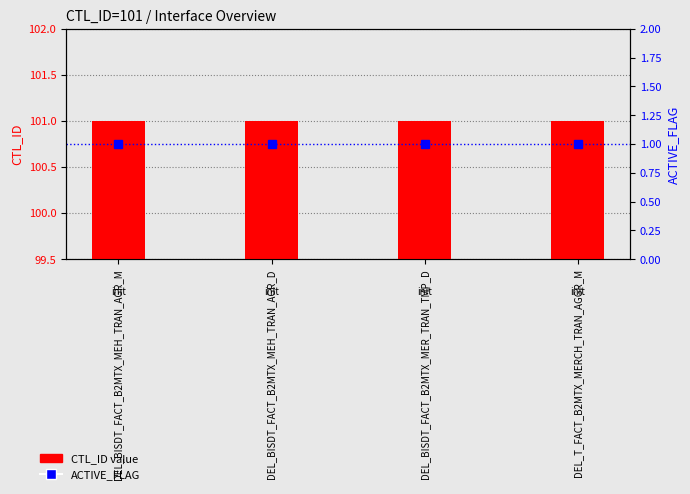

What is the label of the 4th bar from the right?

DEL_BISDT_FACT_B2MTX_MEH_TRAN_AGR_M